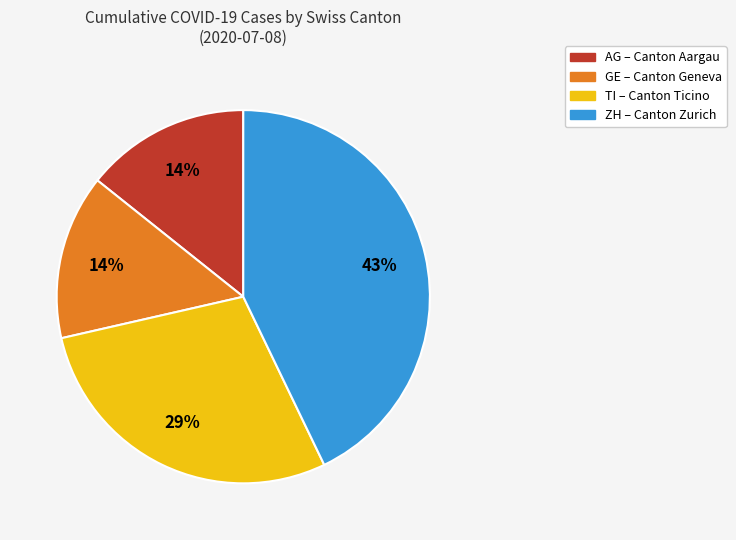

To the nearest percent, what is the average slice percentage?

25%